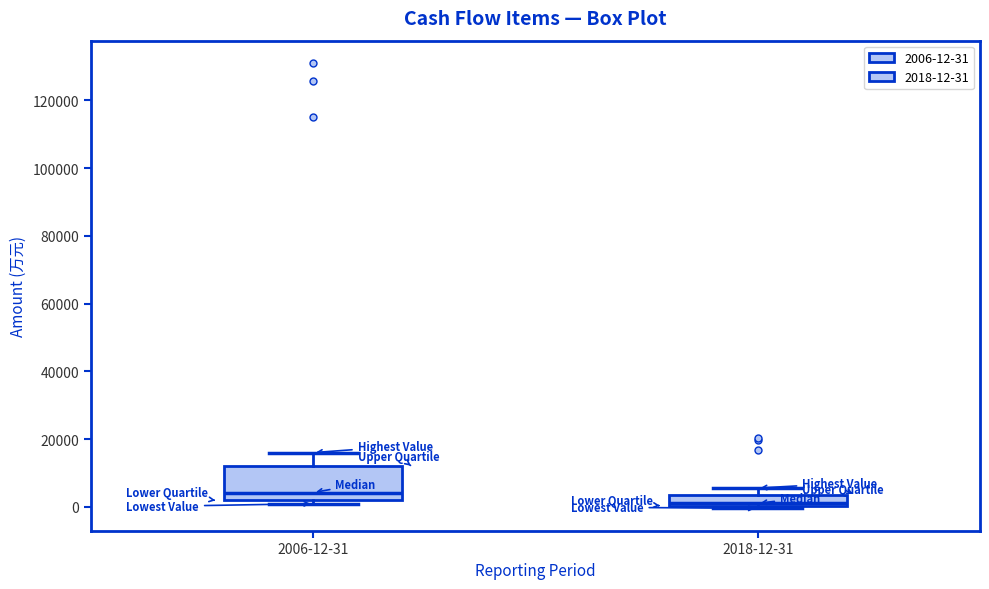

Which box has the highest median line?

2006-12-31